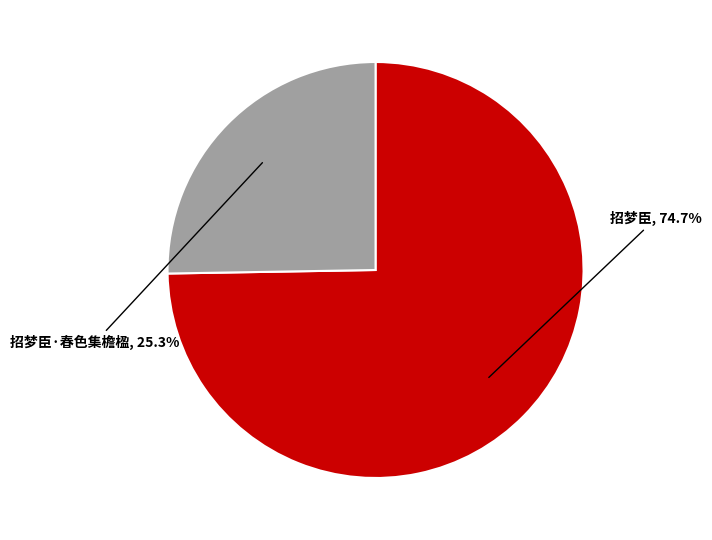

To the nearest percent, what portion does 招梦臣·春色集檐楹 represent?

25%